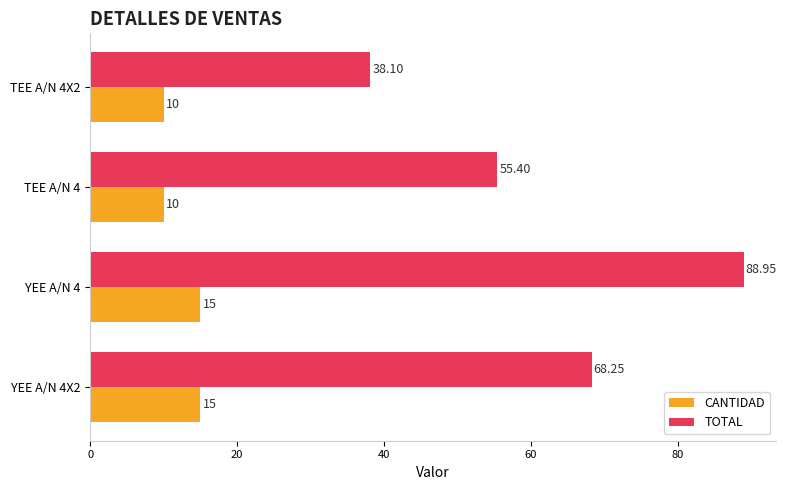

At which category is the sum across all series the highest?

YEE A/N 4